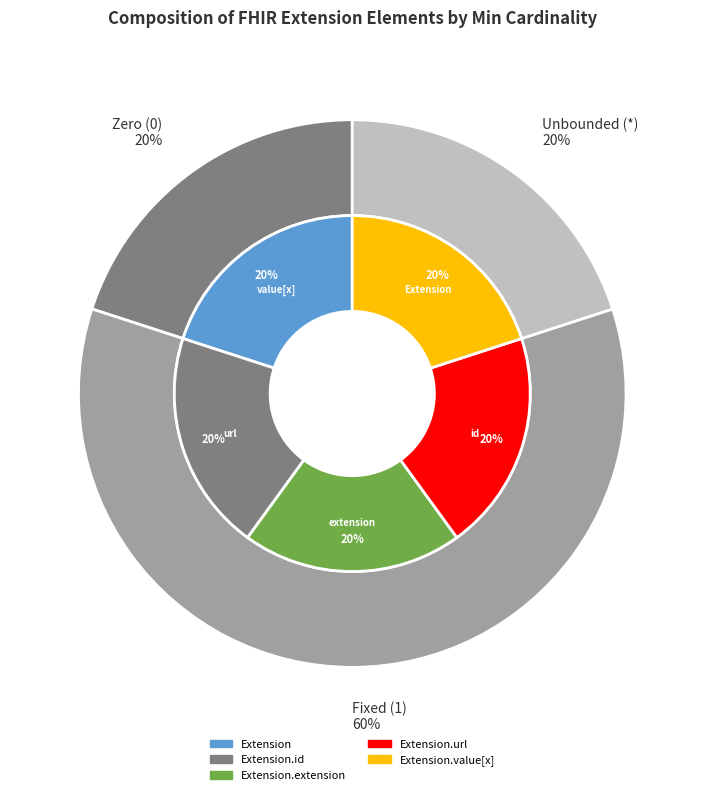

Rank the categories by value from highest to lowest.

Extension.url, Extension, Extension.id, Extension.extension, Extension.value[x]